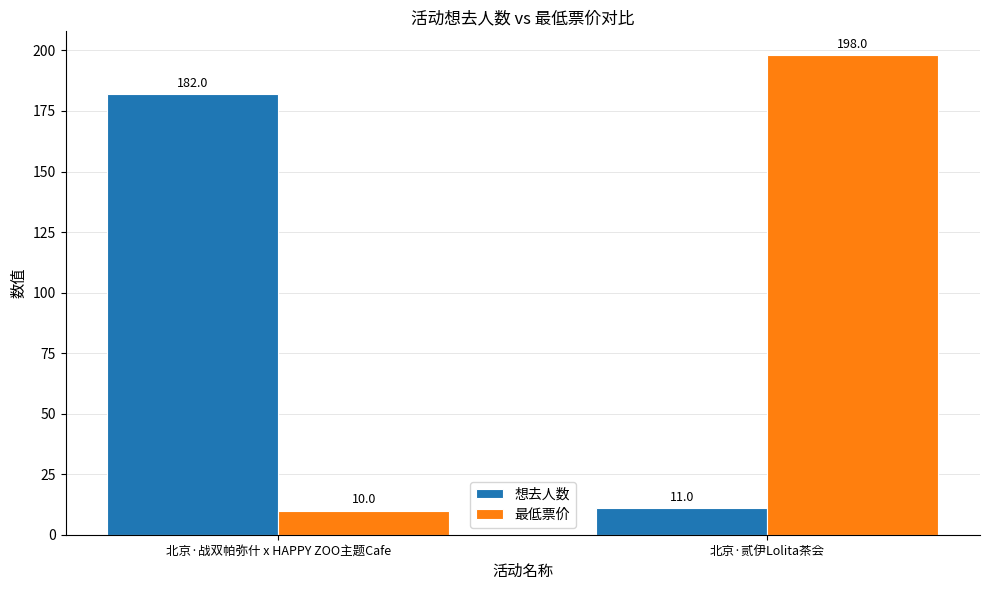

What is the maximum value shown in the chart?

198